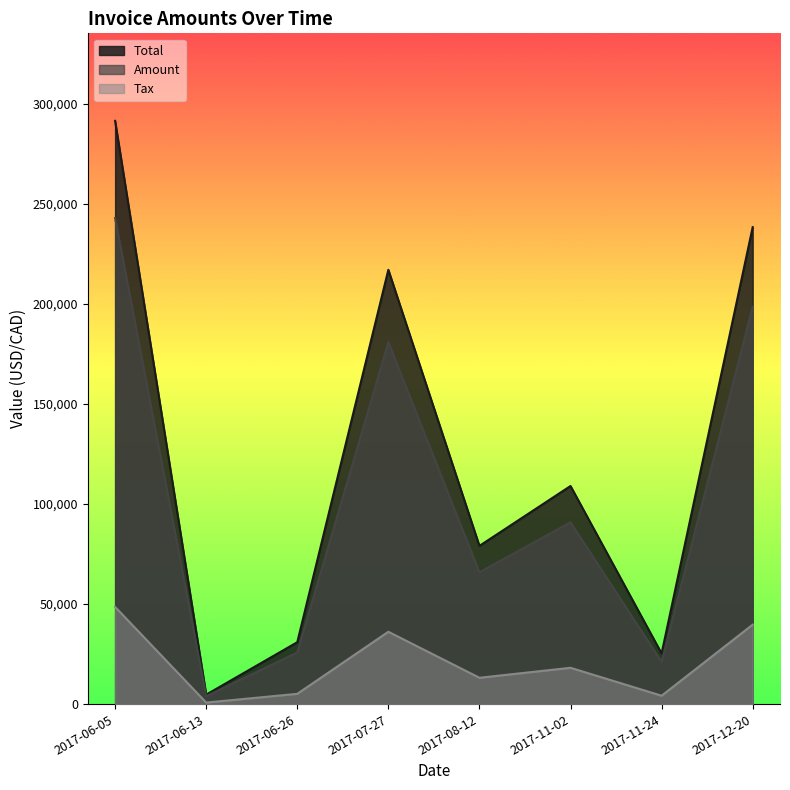

What is the label of the 2nd point from the left?

2017-06-13